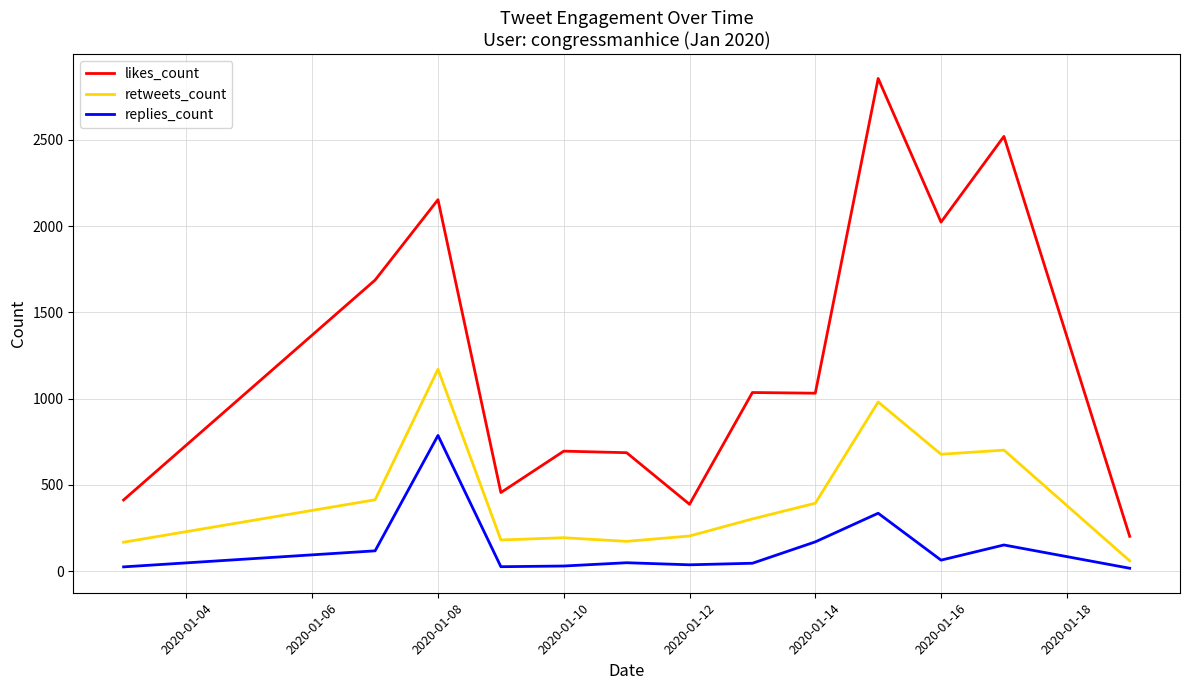

True or false: likes_count and replies_count intersect in this chart.

False